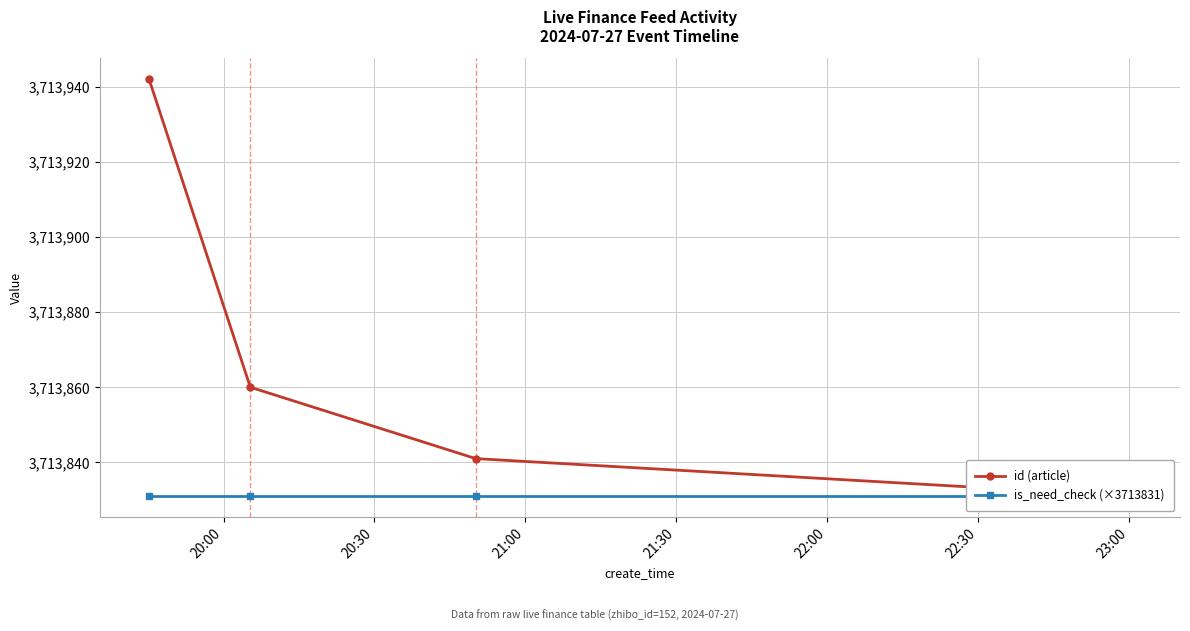

The value of is_need_check (×3713831) at 21:30 is 3713831. True or false?

True